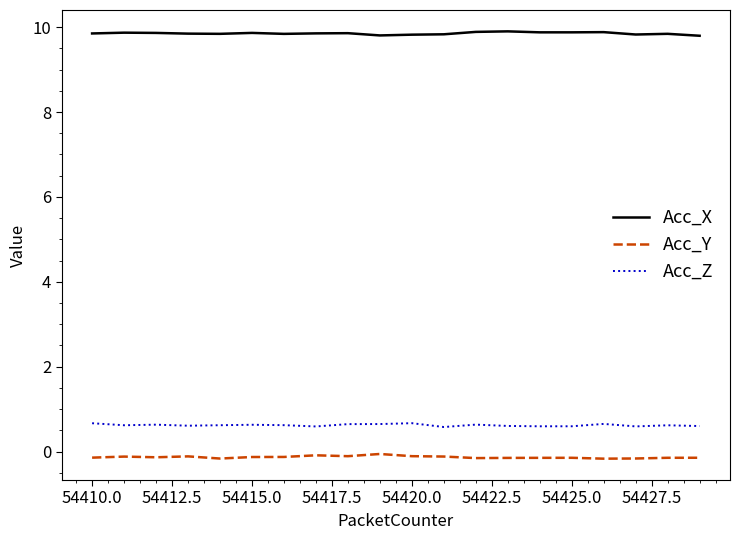

True or false: Acc_Y and Acc_X intersect in this chart.

False